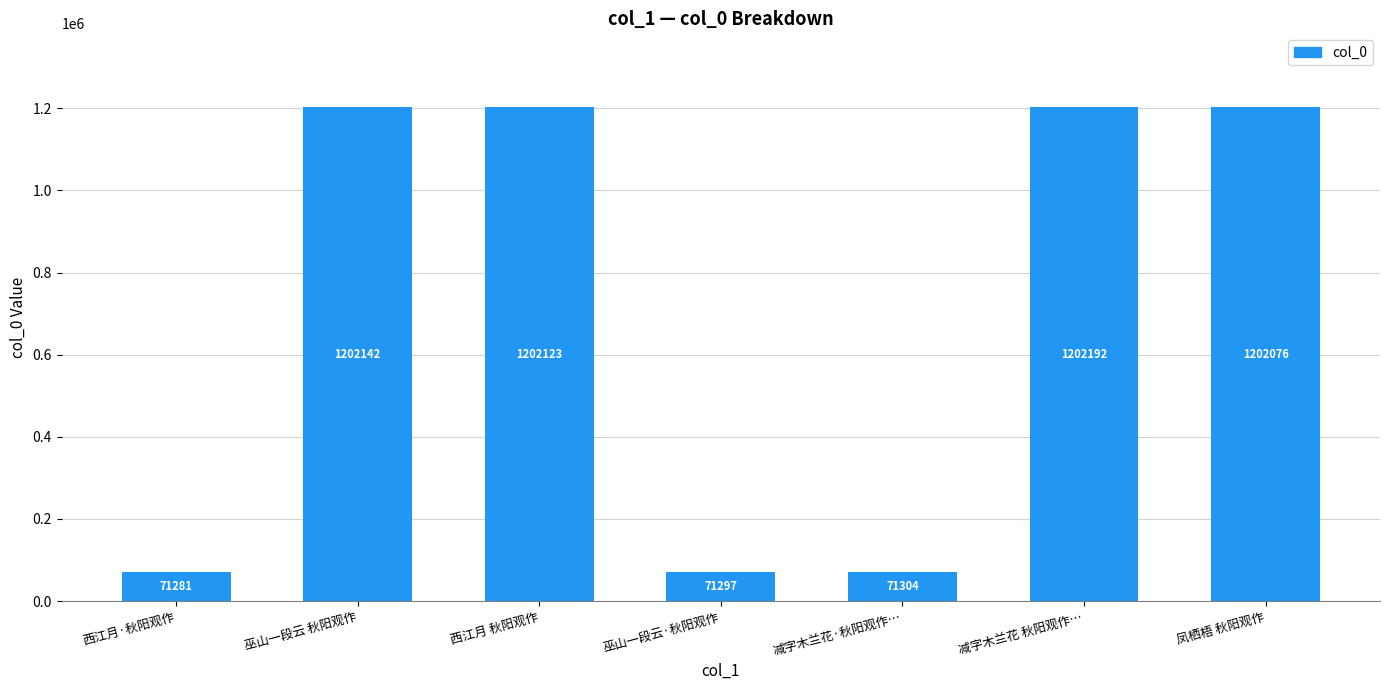

What is the label of the 6th bar from the left?

减字木兰花 秋阳观作…